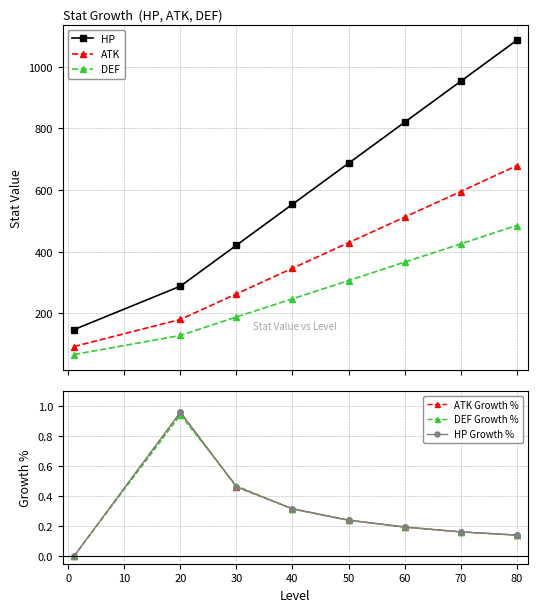

Is this an area chart (filled region under the line)?

No